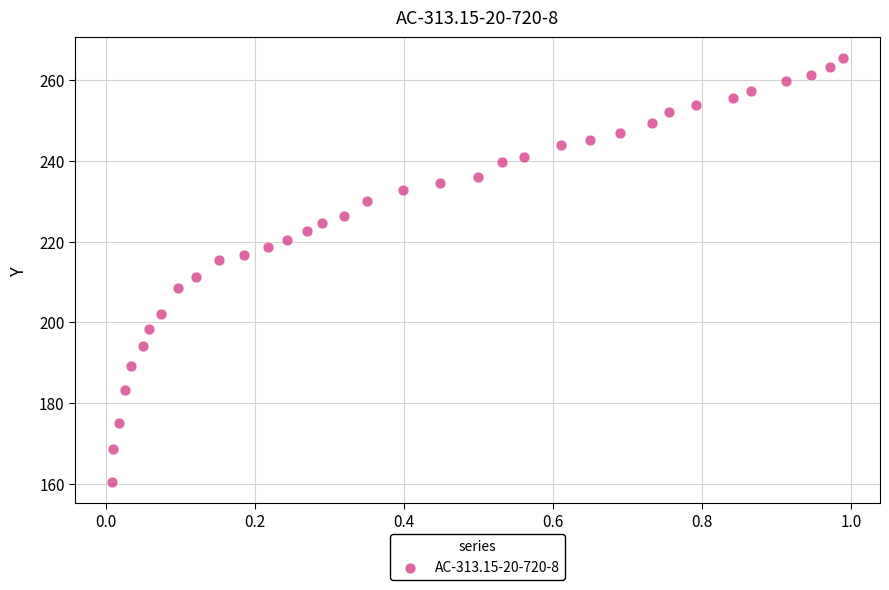

What is the range of X values (max minus min)?

1.0